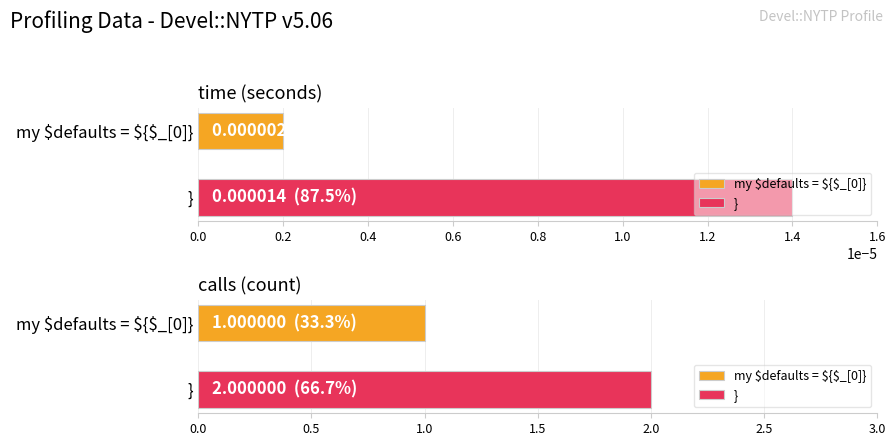

What is the spread (max minus min) of values at my $defaults = ${$_[0]}?

1.0